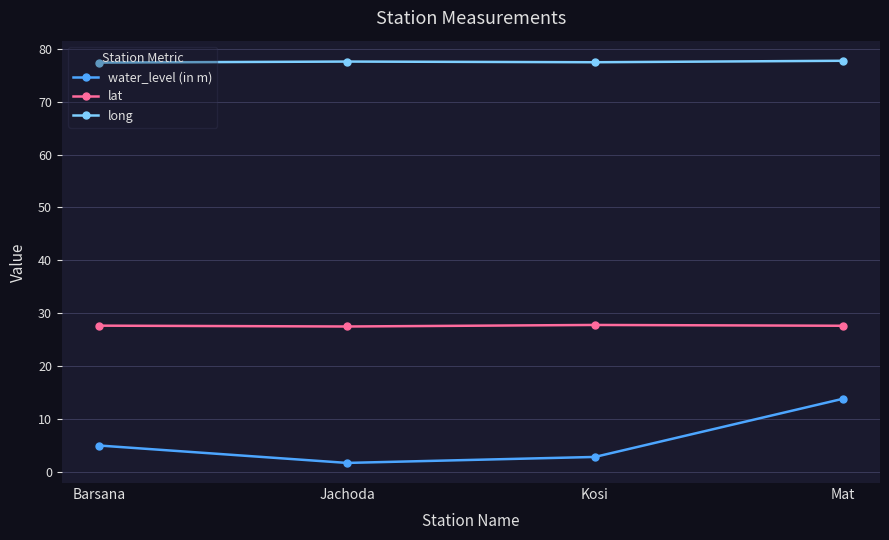

How many data points in water_level (in m) are less than 5?

2